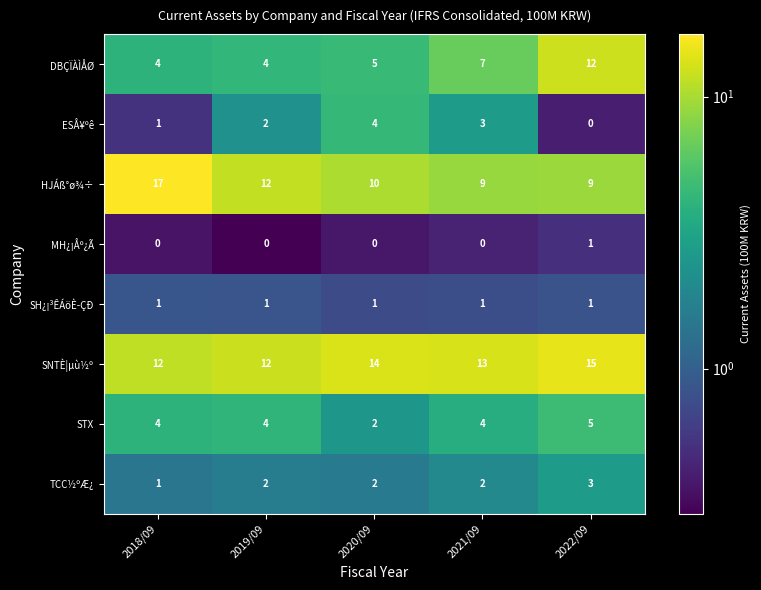

Rank the series at 2021/09 from highest to lowest value.

SNTÈ¦µù½º, HJÁß°ø¾÷, DBÇÏÀÌÅØ, STX, ESÅ¥ºê, TCC½ºÆ¿, SH¿¡³ÊÁöÈ­ÇÐ, MH¿¡Åº¿Ã